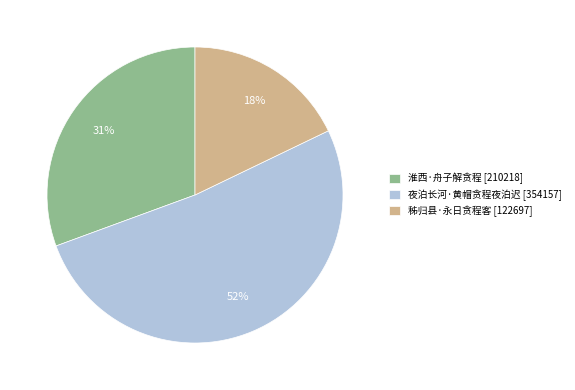

Is 秭归县·永日贪程客 the majority of the pie?

No